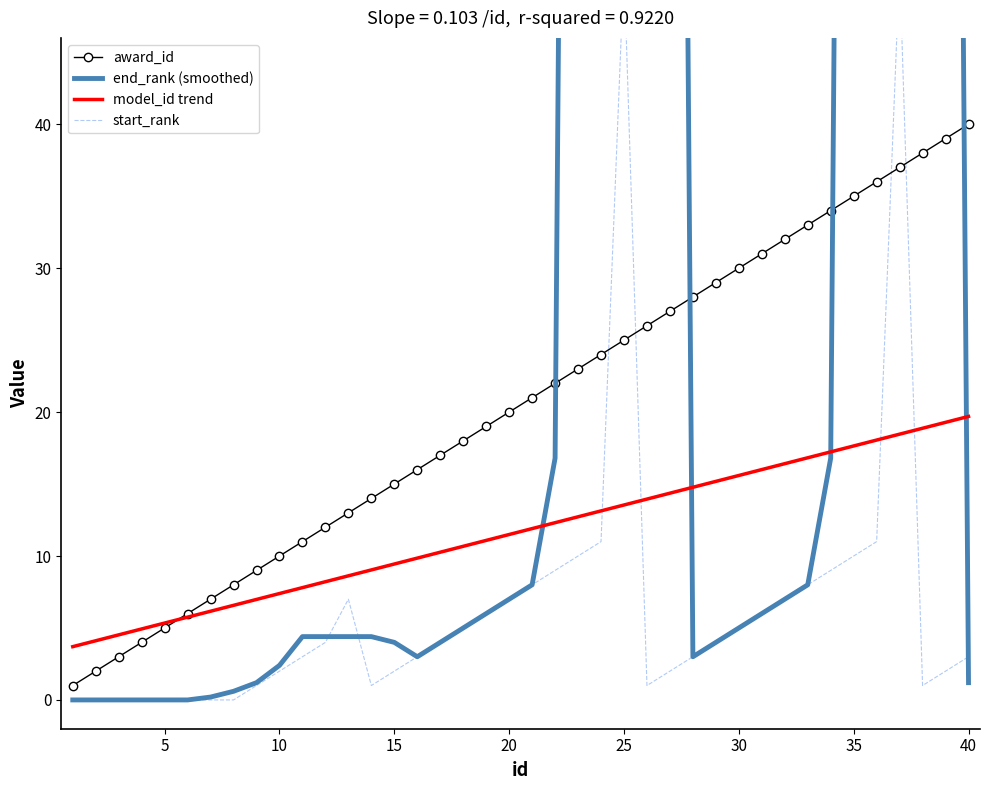

Count the number of data series in this chart.

4